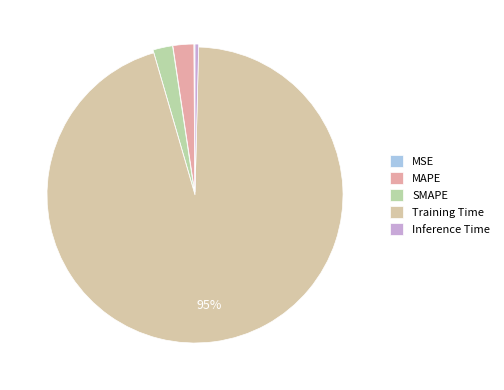

What percentage is NOT represented by MAPE?

97.7%